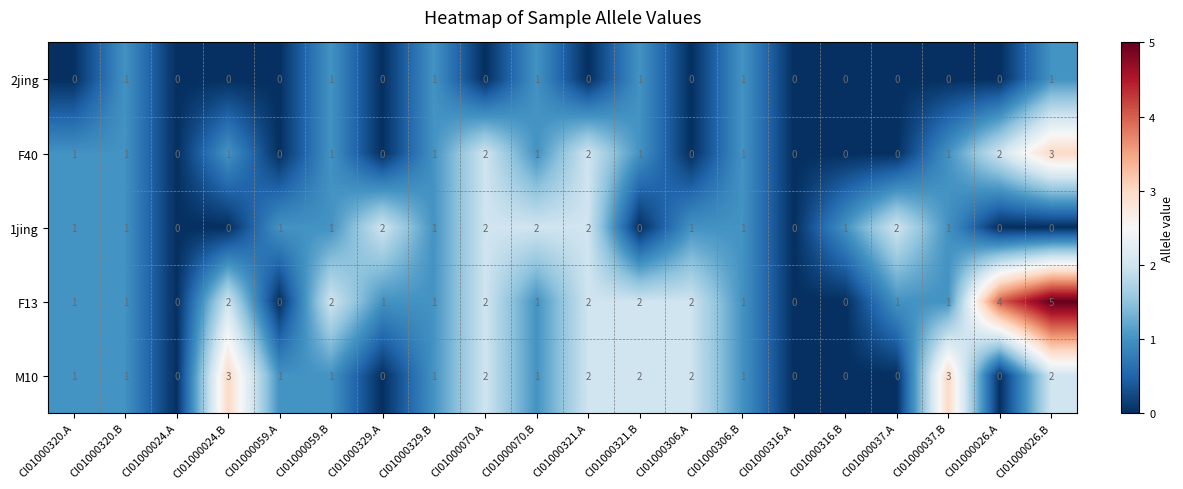

What is the greatest value displayed?

5